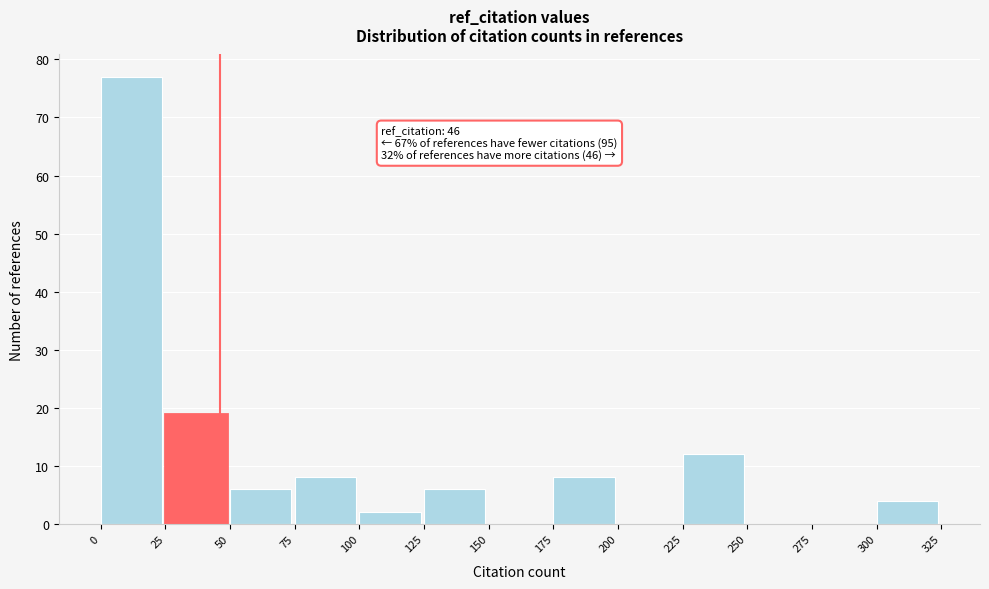

Which range on the x-axis has the tallest bar?

0 to 25